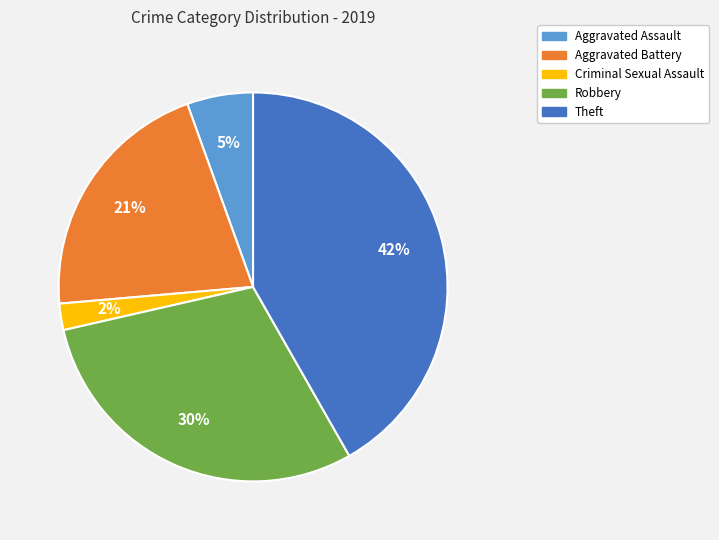

Rank the categories by value from highest to lowest.

Theft, Robbery, Aggravated Battery, Aggravated Assault, Criminal Sexual Assault